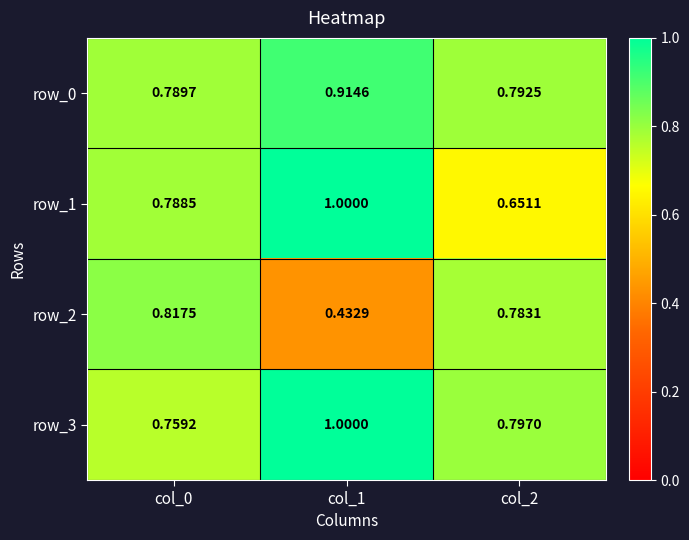

Which series has the largest range (max minus min)?

row_2